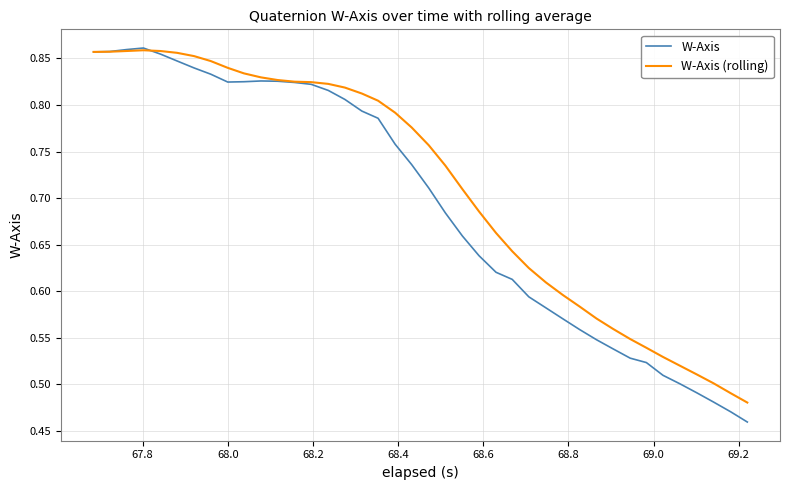

Which series has the largest total across all categories?

W-Axis (rolling)